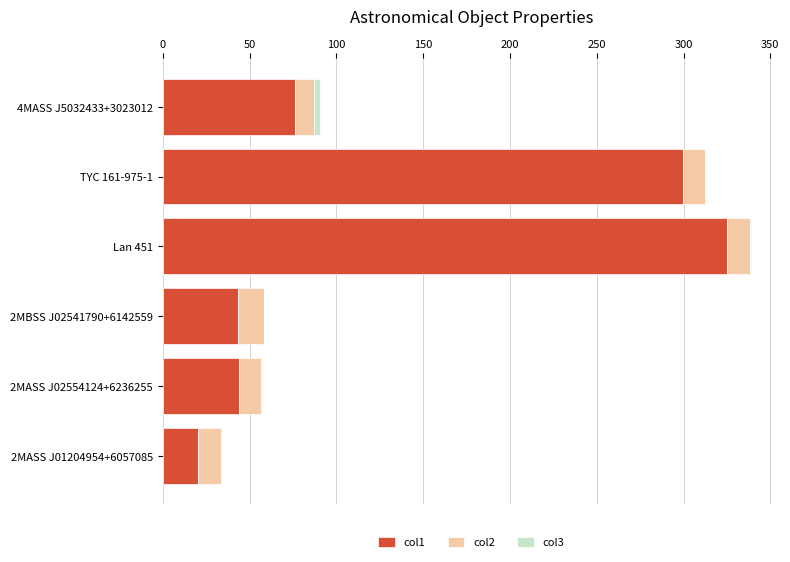

What is the sum of all col1 values?

808.3